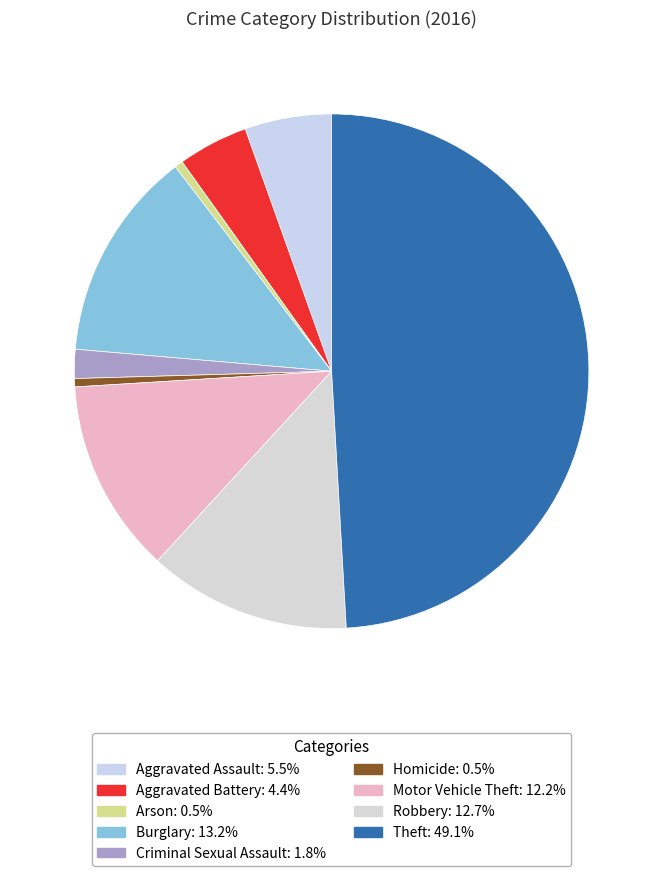

What is the largest slice in the pie chart?

Theft